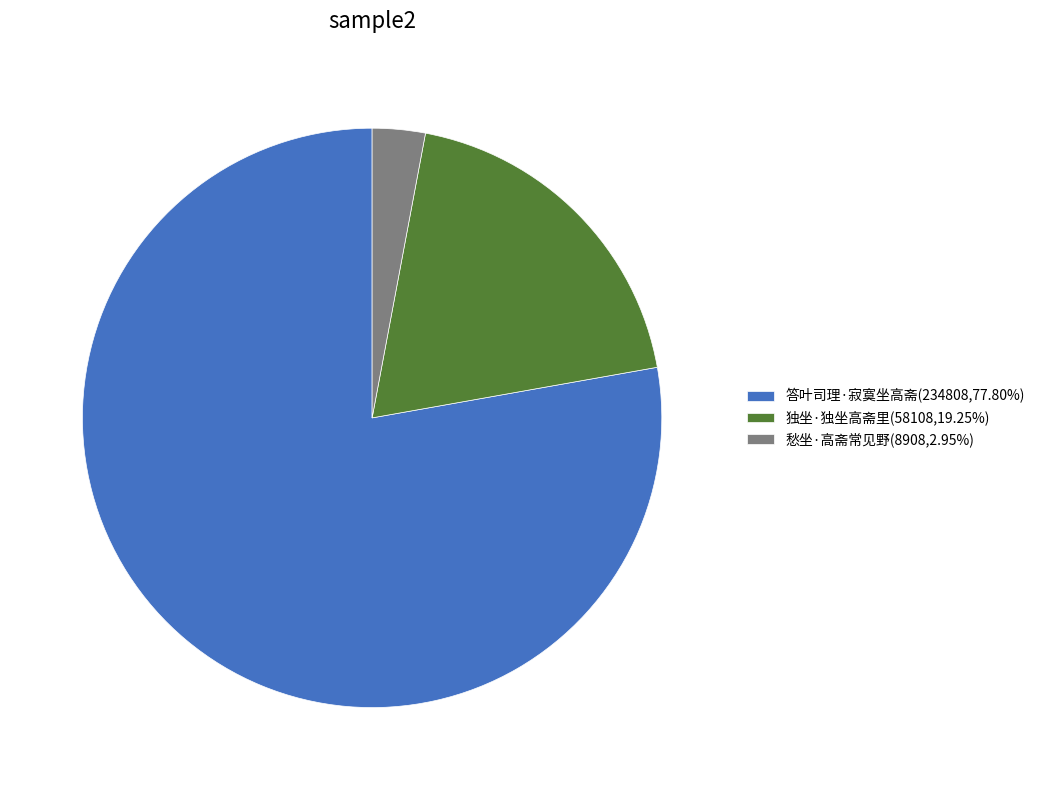

Is the sum of 独坐·独坐高斋里 and 答叶司理·寂寞坐高斋 greater than half?

Yes